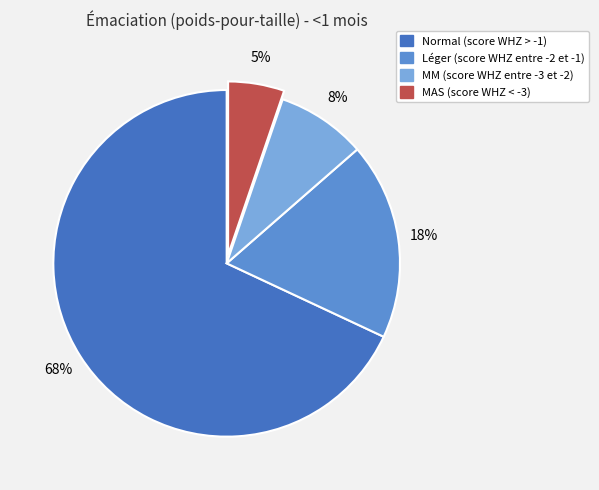

Does MM (score WHZ entre -3 et -2) account for over 50% of the chart?

No